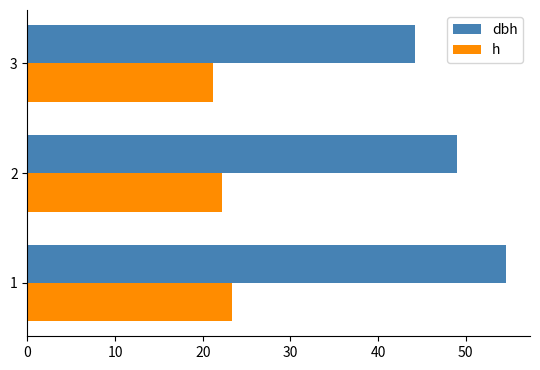

The dbh series shows 44.2 at 3. True or false?

True